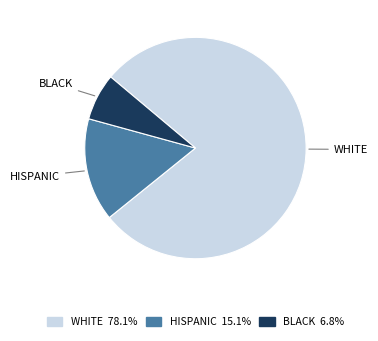

Rank the categories by value from highest to lowest.

WHITE, HISPANIC, BLACK